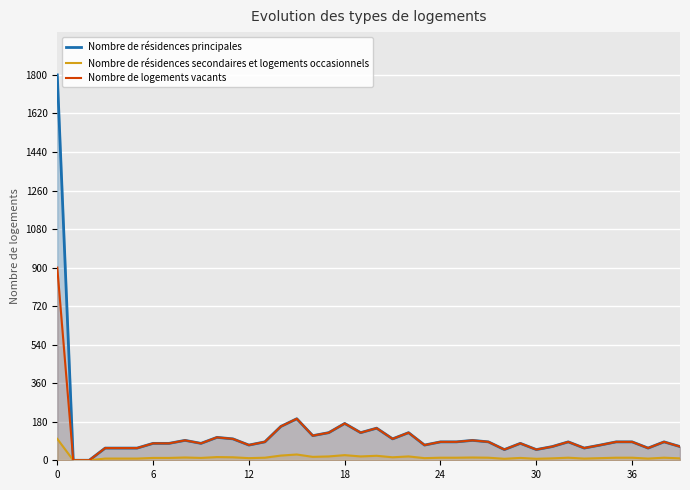

What is the maximum value for Nombre de résidences secondaires et logements occasionnels?

100